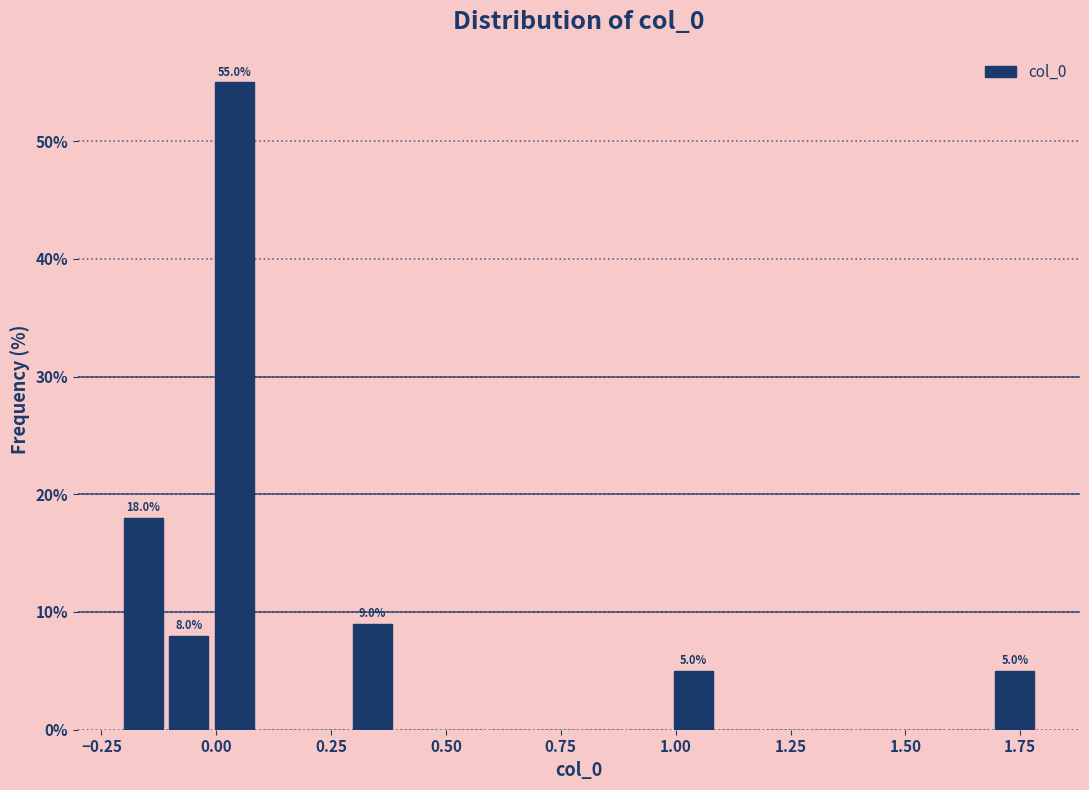

Around what value on the x-axis is the tallest bar? Give the approximate position of its centre, as read against the axis.

0.05